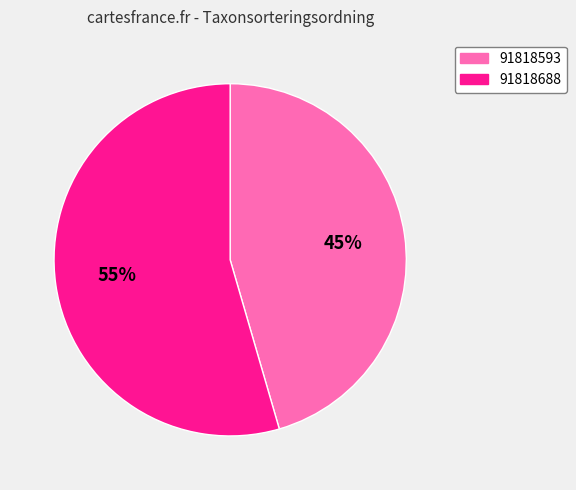

To the nearest percent, what portion does 91818688 represent?

55%